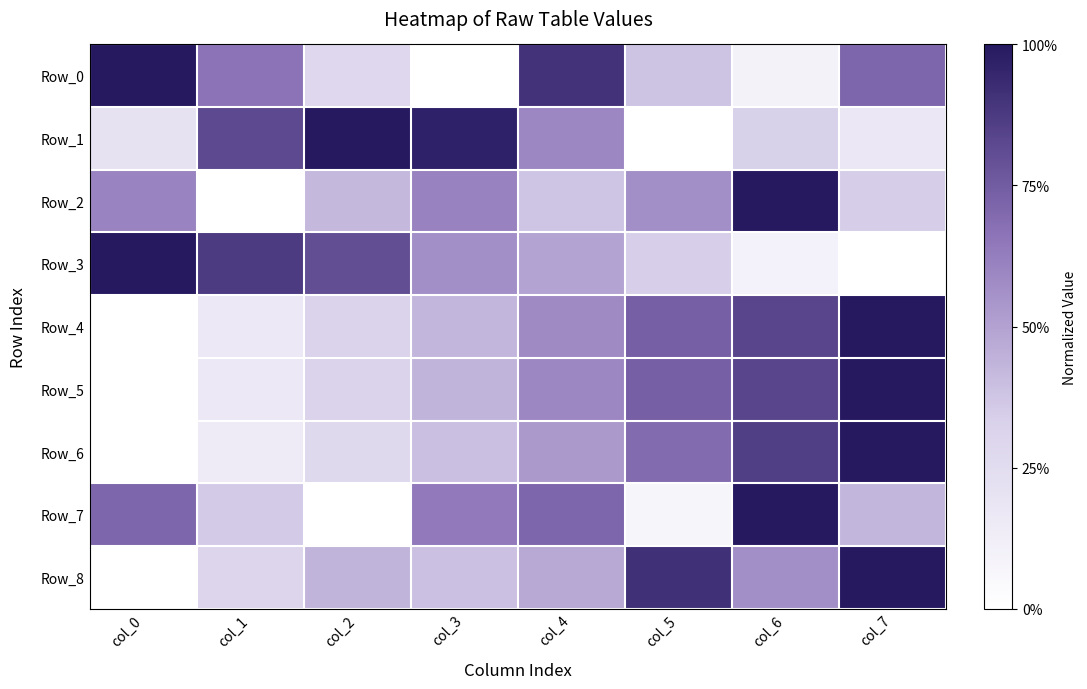

Between col_0 and col_7, which series saw the biggest shift?

Row_3